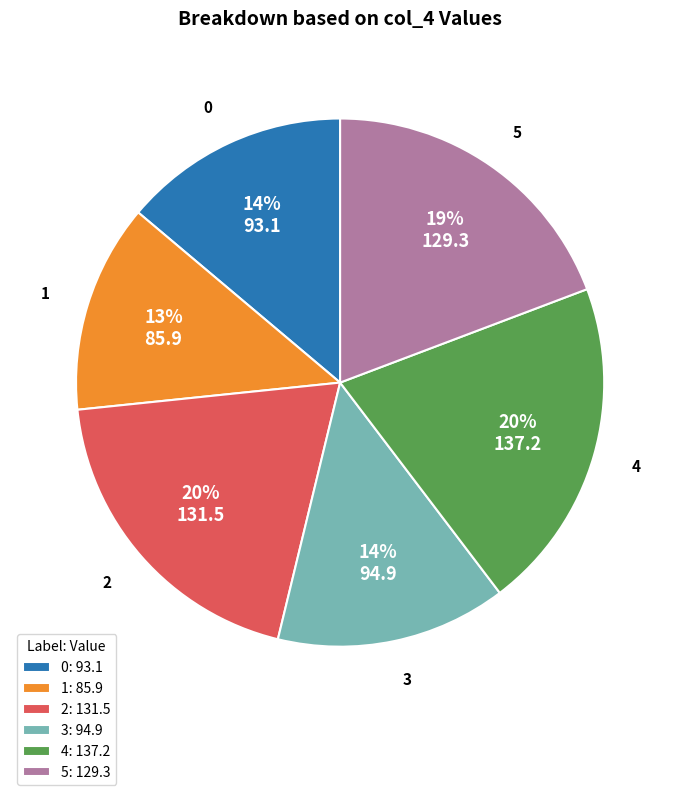

True or false: 3 accounts for 4% of the total.

False